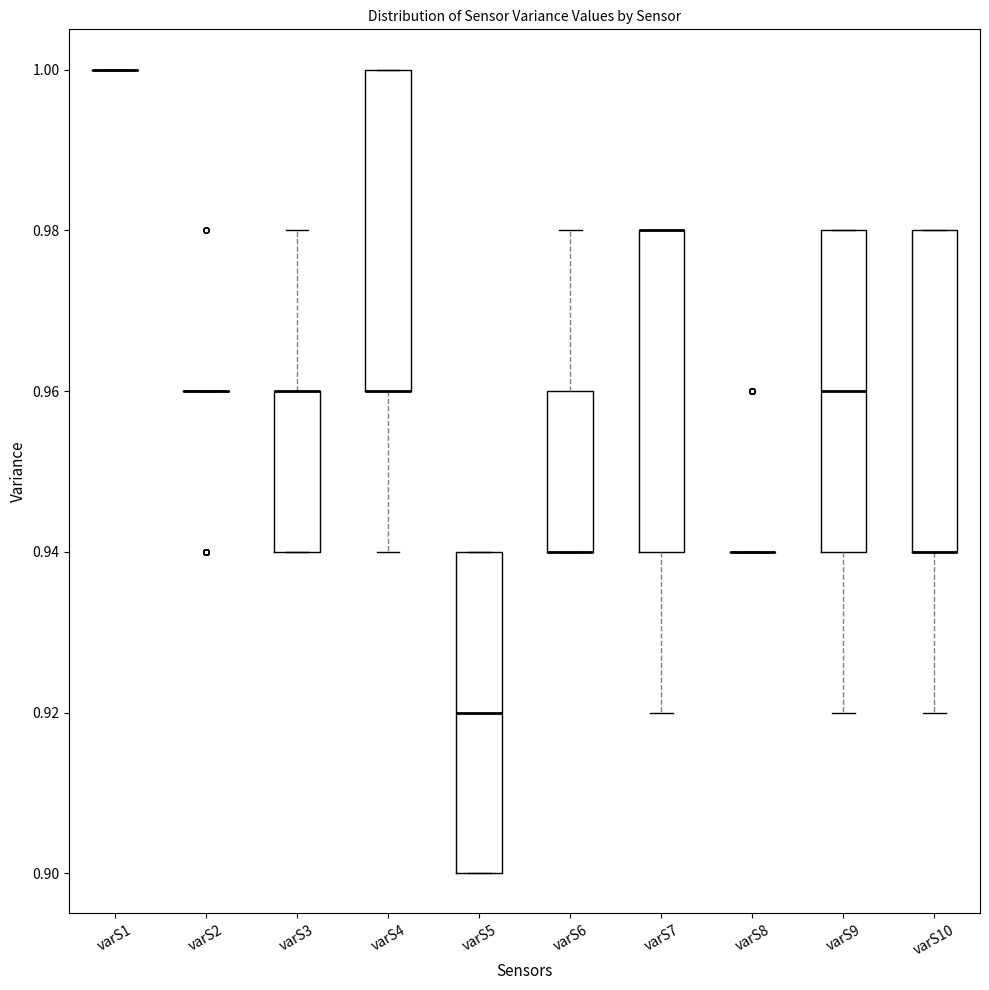

Reading left to right, read every box against the y-axis: the position of its median line, the range the box covers, and the ends of its whiskers. The values are not printed on the chart, so give them approximately, as read against the axis.

varS1: box collapsed to a line at 1.00, whiskers 1.00 to 1.00
varS2: box collapsed to a line at 0.96, whiskers 0.96 to 0.96
varS3: median 0.96 (drawn on the box's upper edge), box 0.94 to 0.96, whiskers 0.94 to 0.98
varS4: median 0.96 (drawn on the box's lower edge), box 0.96 to 1.00, whiskers 0.94 to 1.00
varS5: median 0.92, box 0.90 to 0.94, whiskers 0.90 to 0.94
varS6: median 0.94 (drawn on the box's lower edge), box 0.94 to 0.96, whiskers 0.94 to 0.98
varS7: median 0.98 (drawn on the box's upper edge), box 0.94 to 0.98, whiskers 0.92 to 0.98
varS8: box collapsed to a line at 0.94, whiskers 0.94 to 0.94
varS9: median 0.96, box 0.94 to 0.98, whiskers 0.92 to 0.98
varS10: median 0.94 (drawn on the box's lower edge), box 0.94 to 0.98, whiskers 0.92 to 0.98